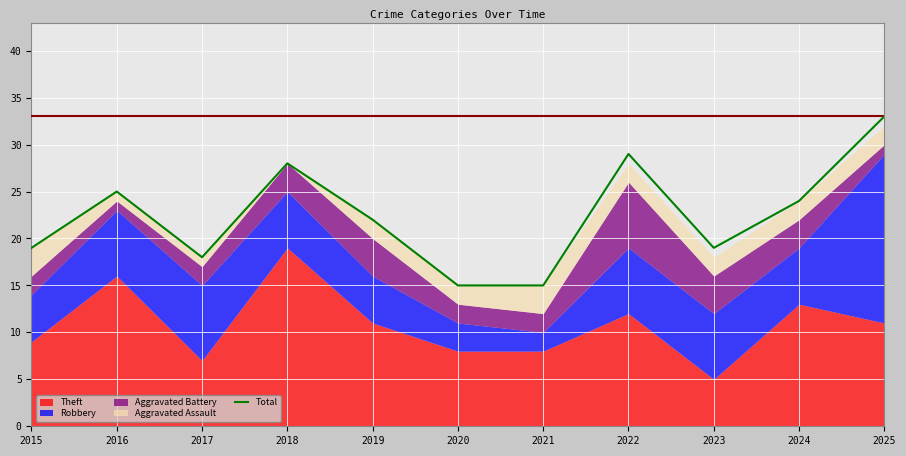

At which category does the data reach its first local valley?

2017